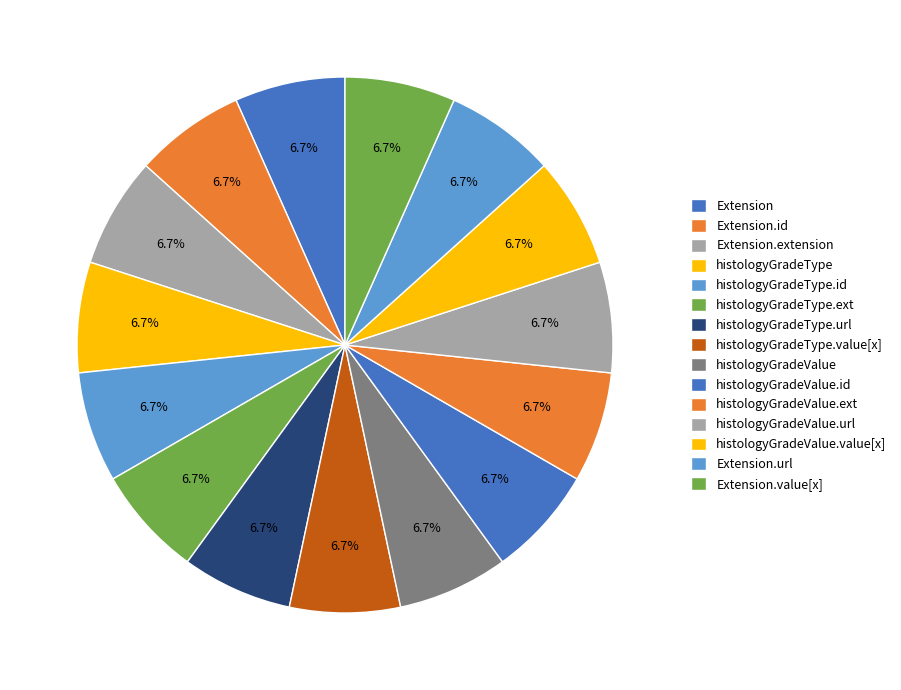

Which category has the biggest portion of the pie?

Extension.extension:histologyGradeType.url